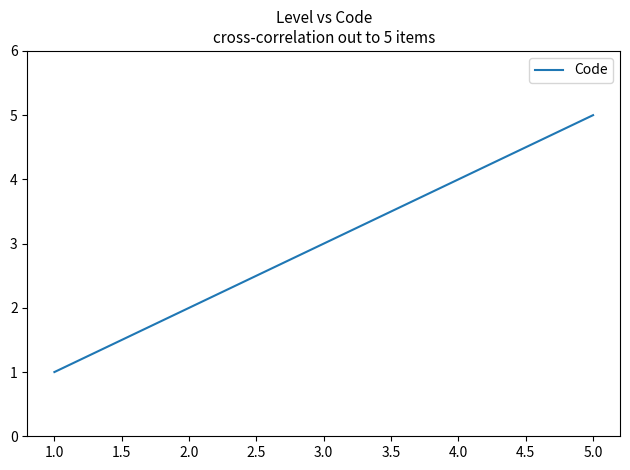

The value at 3.0 is 3. True or false?

True